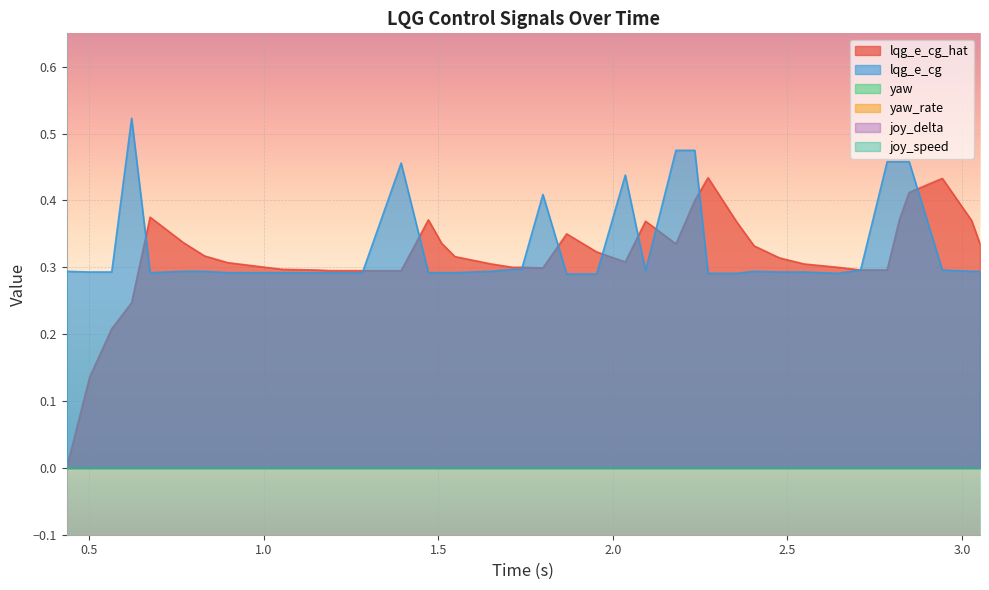

At how many categories does at least one series exceed 0?

40